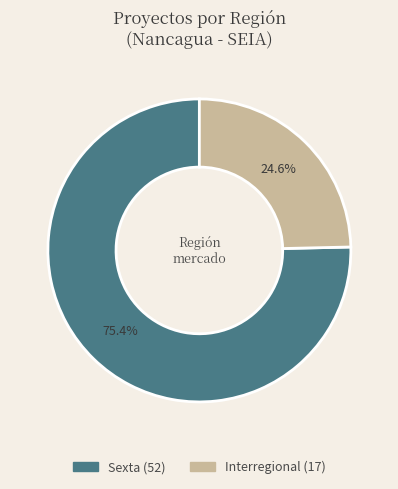

Is there any slice that represents more than half of the pie?

Yes